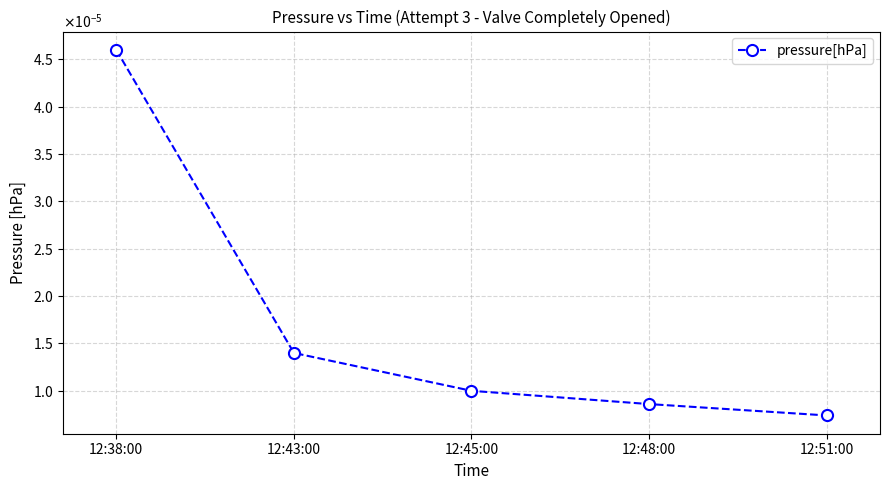

Does the chart have visible grid lines?

Yes